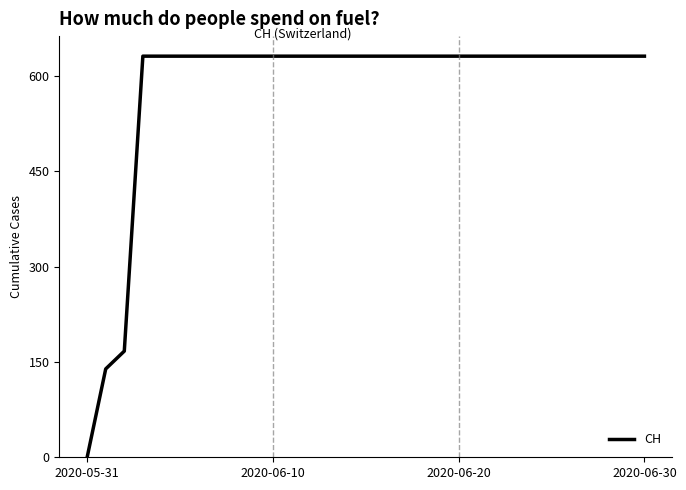

What is the difference between the maximum and minimum values?

631